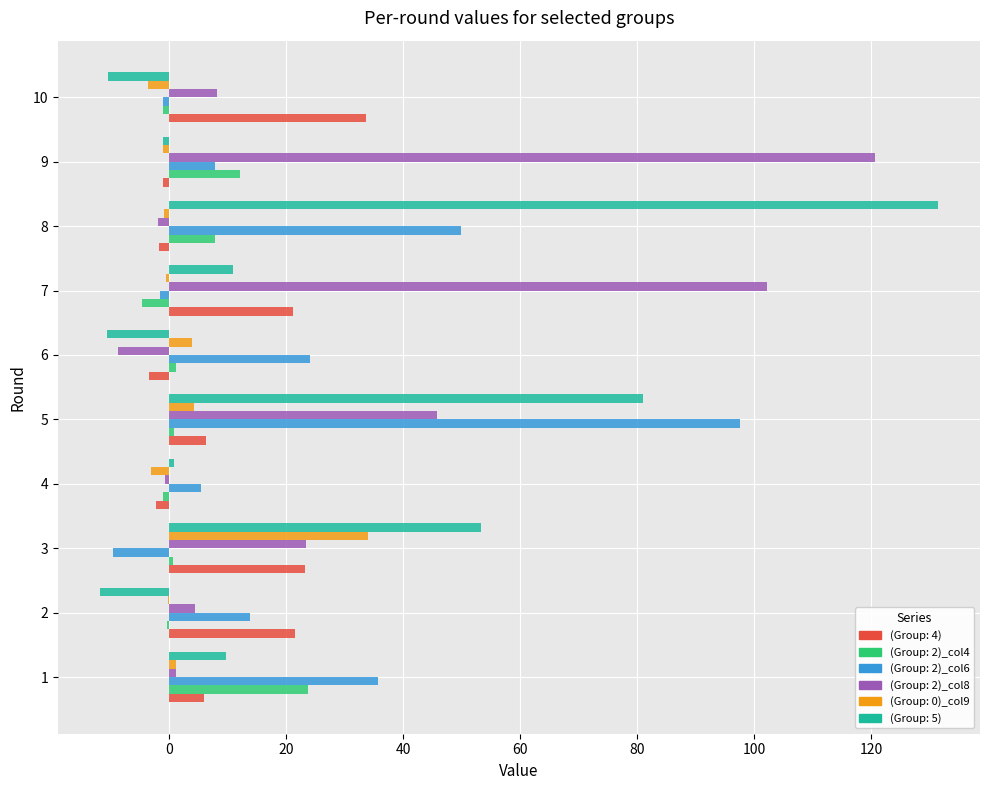

Which series has the largest total across all categories?

(Group: 2)_col8